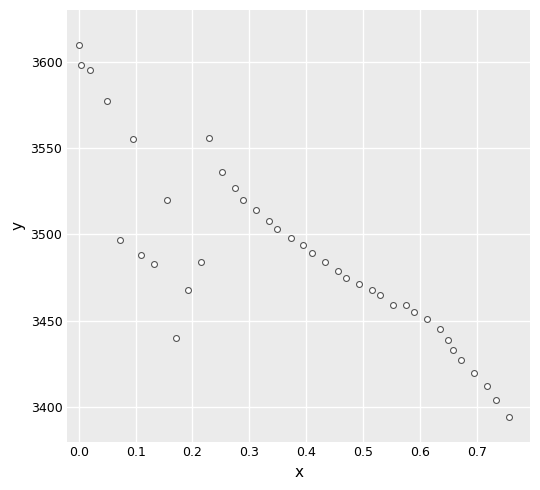

What is the range of Y values (max minus min)?

216